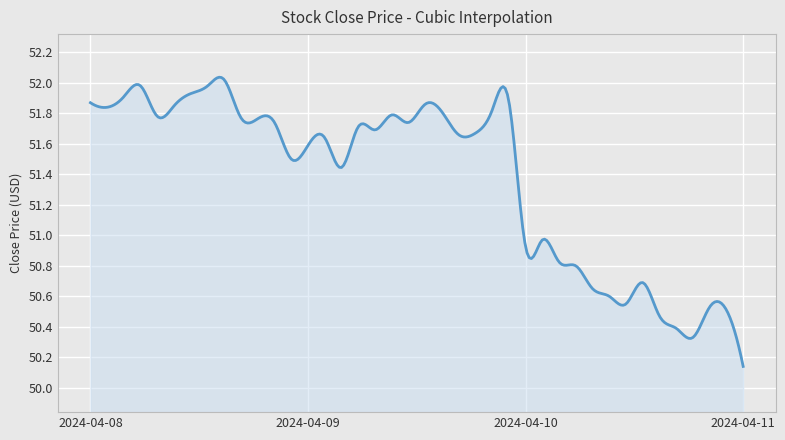

What is the difference between the maximum and minimum values?

1.9